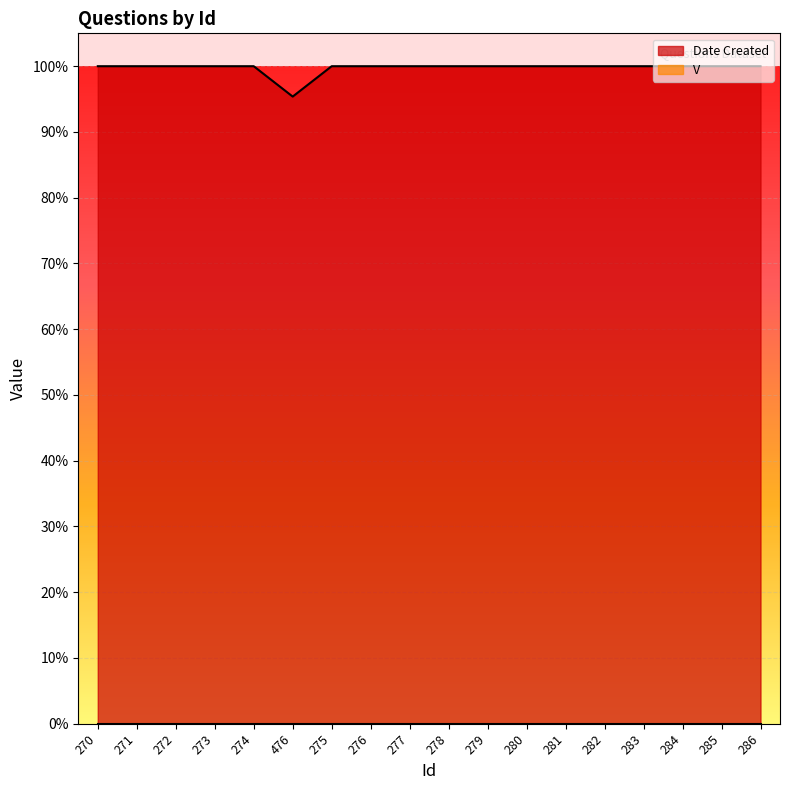

What is the label of the 9th point from the left?

277